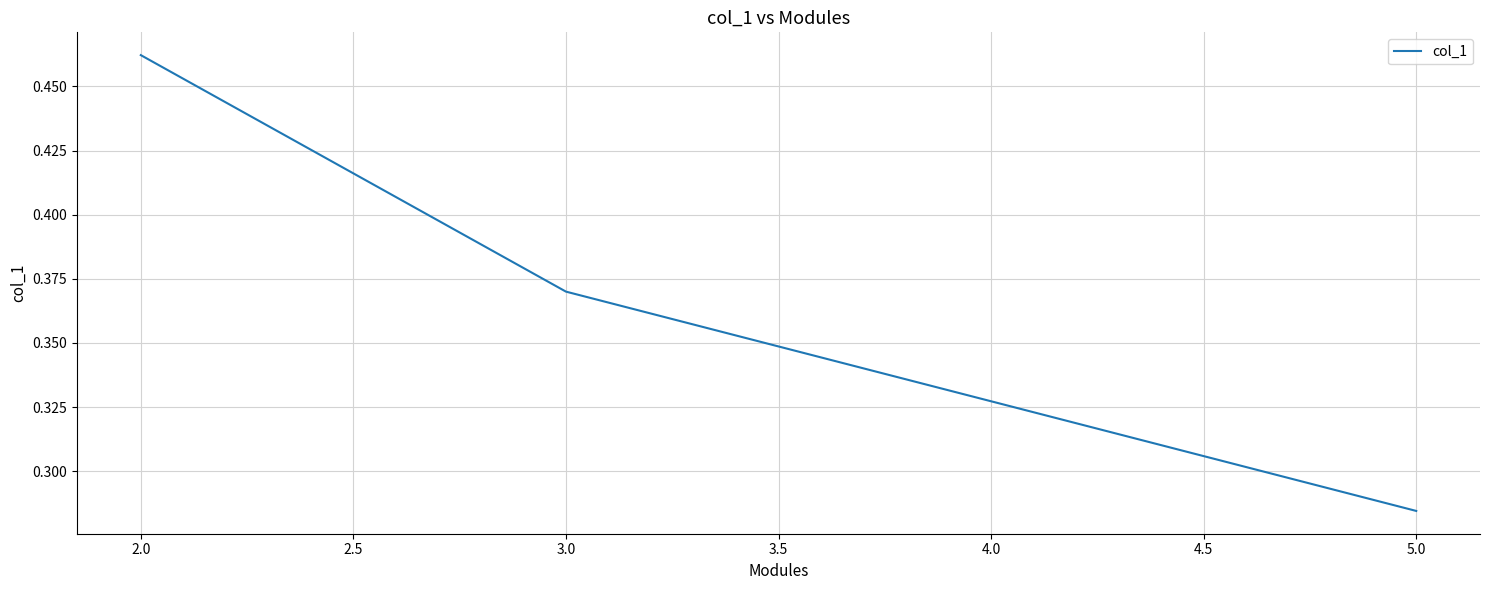

Rank the categories by value from lowest to highest.

5.0, 3.0, 2.0